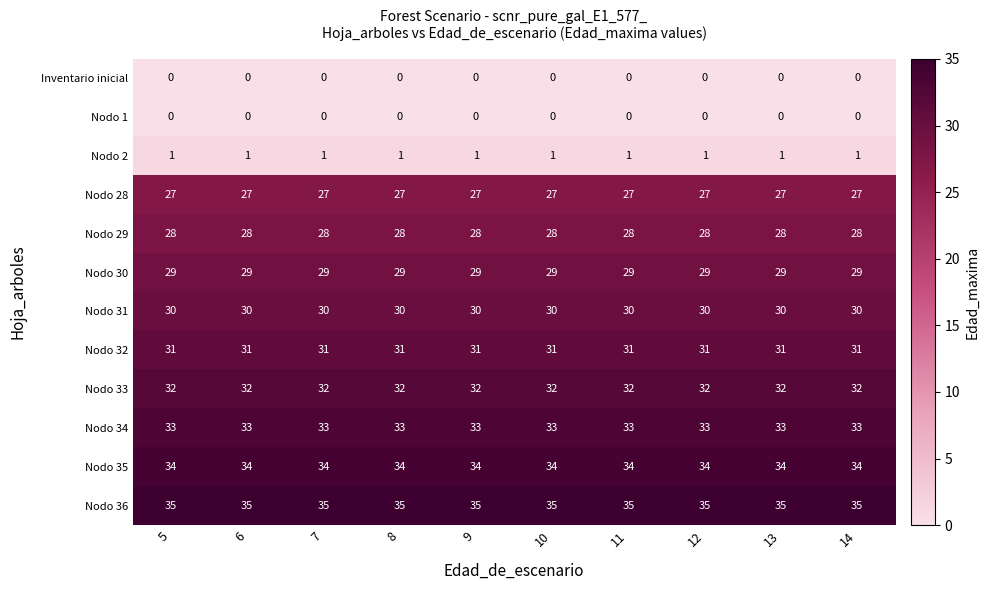

What is the minimum value for Nodo 35?

34